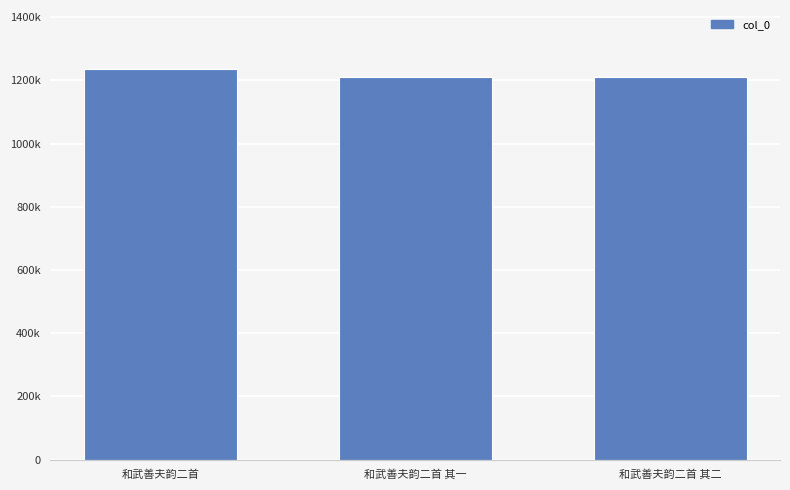

Does the chart contain stacked bars?

No